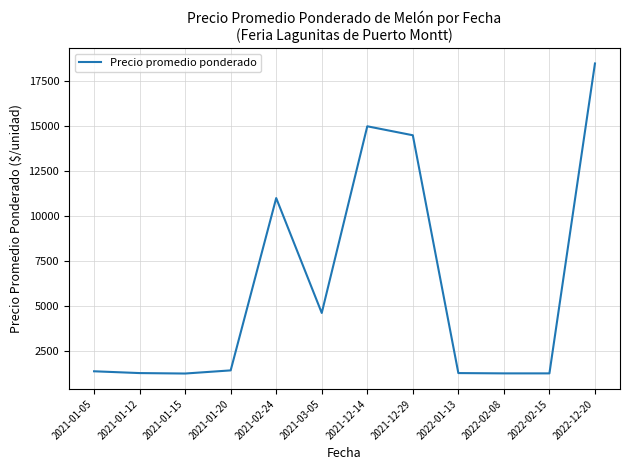

What is the change in value from 2021-01-12 to 2021-01-20?

+150.0